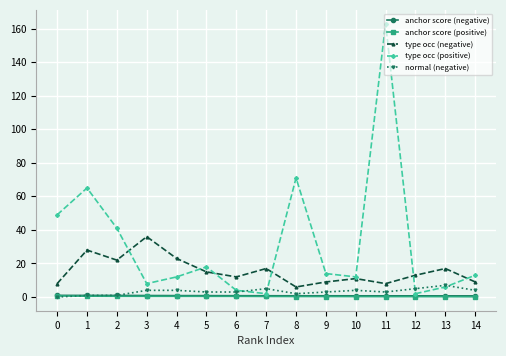

What is the value of the normal (negative) point at the 10th from the left?

3.0